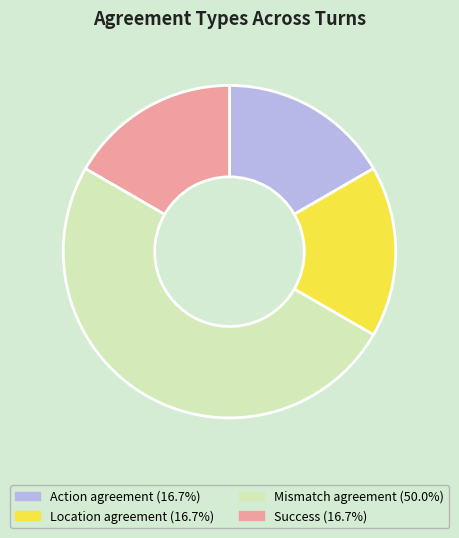

Count the number of slices in the pie.

4